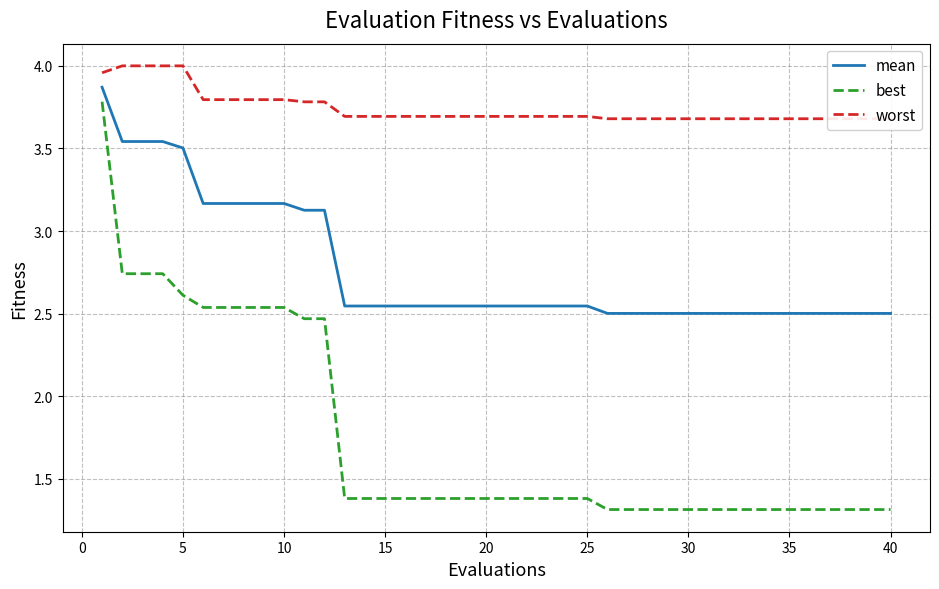

What is the difference between the second highest and second lowest values in the best series?

1.4